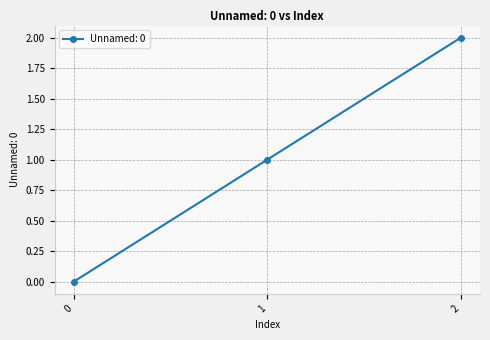

Reading left to right, transcribe all the data shown in this chart.

0	1	2